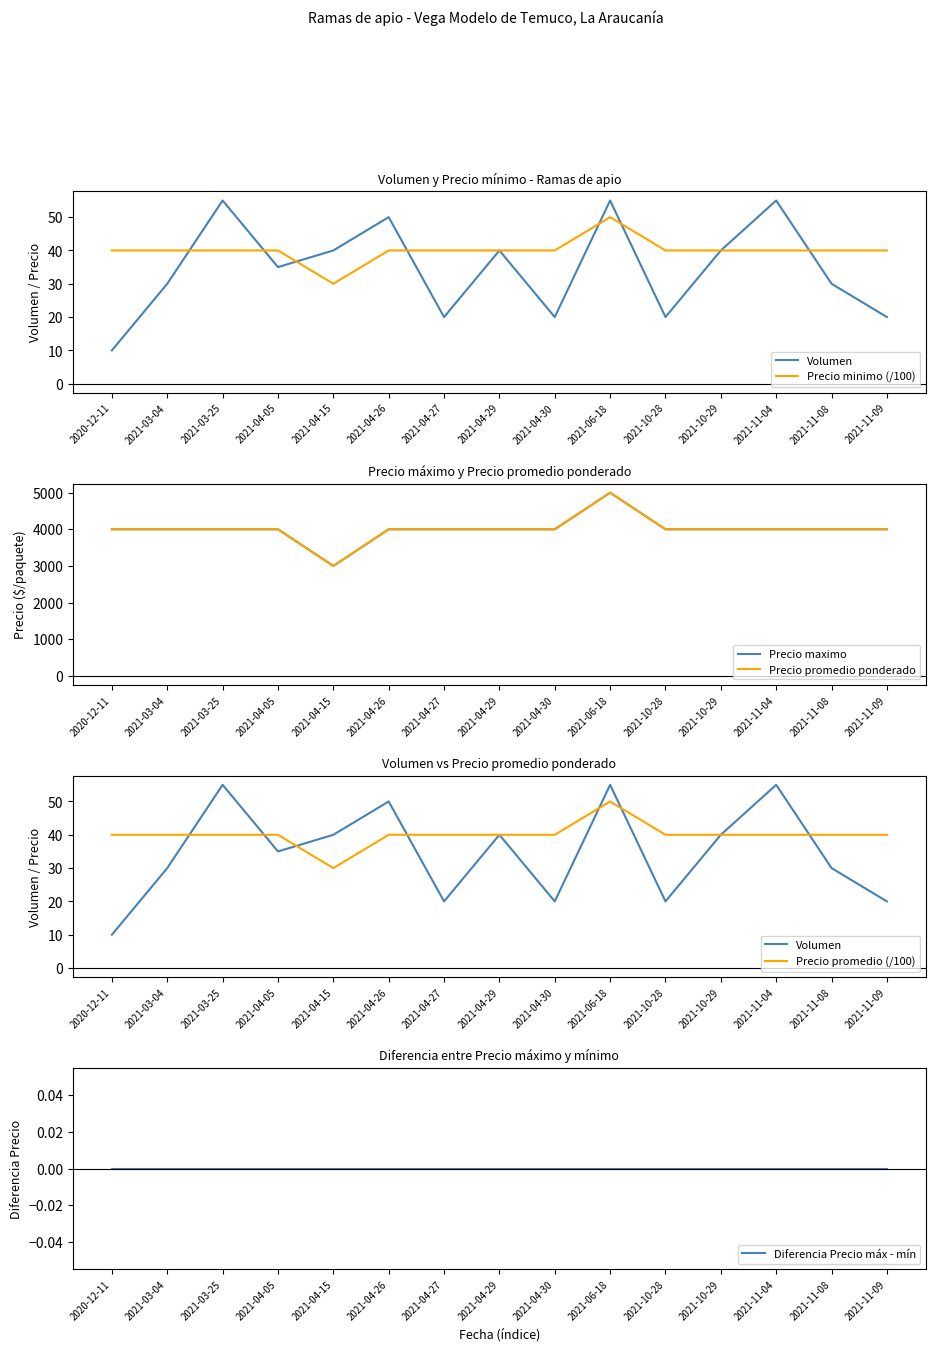

True or false: Precio maximo and Volumen cross at least once.

False